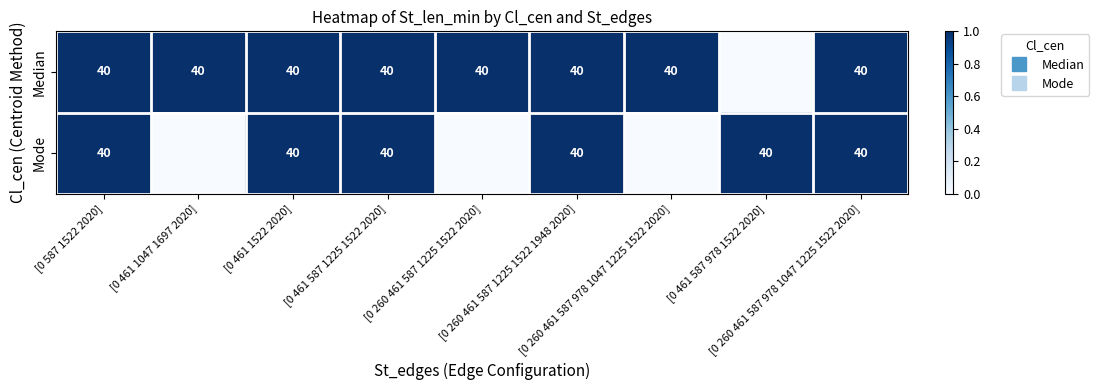

Which series changed the most between [0 260 461 587 1225 1522 1948 2020] and [0 260 461 587 978 1047 1225 1522 2020]?

Mode